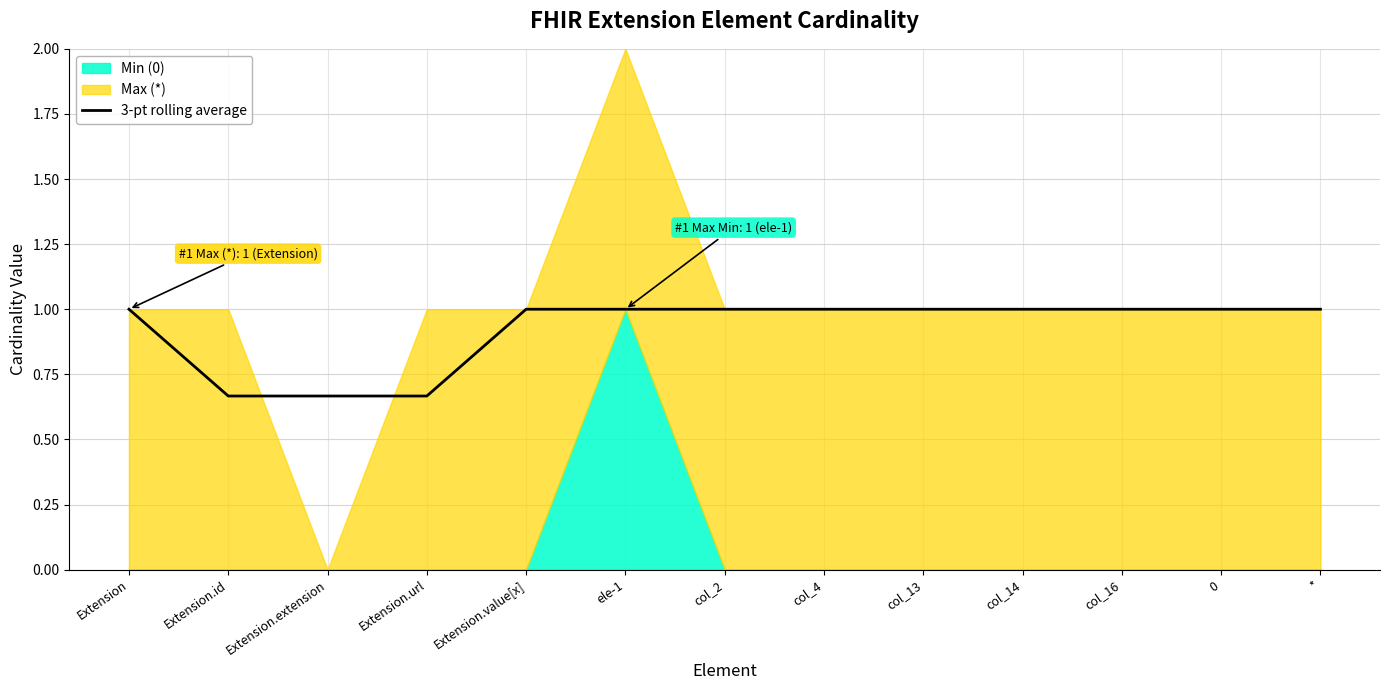

Rank the categories by value from highest to lowest.

Extension, Extension.value[x], ele-1, col_2, col_4, col_13, col_14, col_16, 0, *, Extension.id, Extension.extension, Extension.url